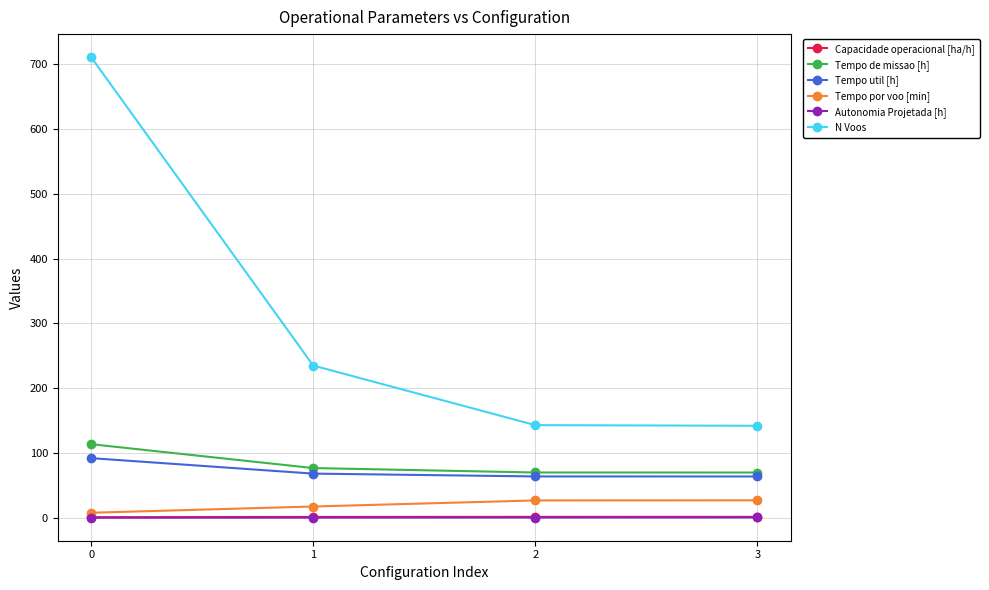

Which series has the widest spread of values?

N Voos